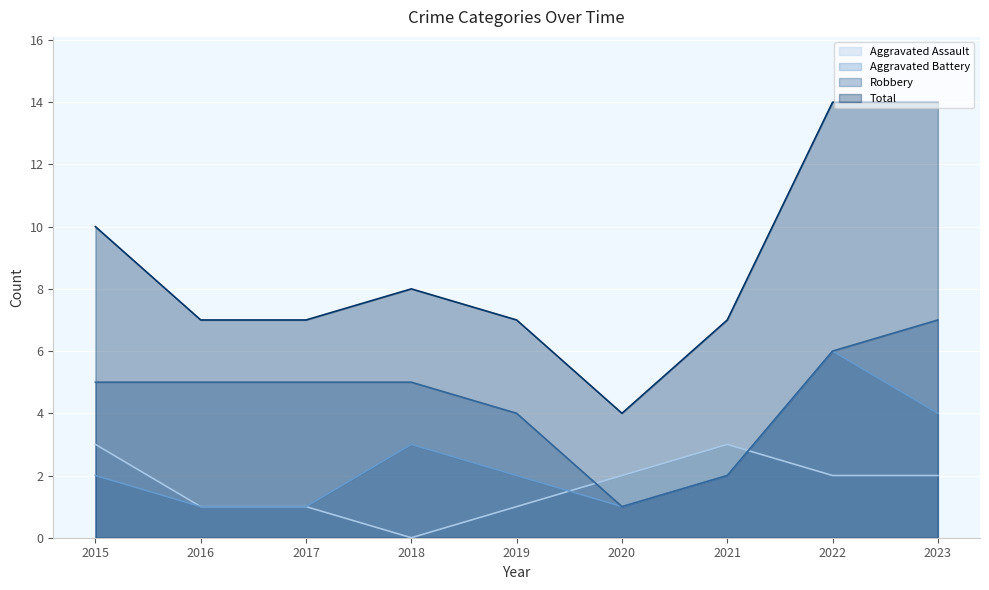

Reading right to left, transcribe all the data shown in this chart.

Aggravated Assault: 2023=2	2022=2	2021=3	2020=2	2019=1	2018=0	2017=1	2016=1	2015=3
Aggravated Battery: 2023=4	2022=6	2021=2	2020=1	2019=2	2018=3	2017=1	2016=1	2015=2
Robbery: 2023=7	2022=6	2021=2	2020=1	2019=4	2018=5	2017=5	2016=5	2015=5
Total: 2023=14	2022=14	2021=7	2020=4	2019=7	2018=8	2017=7	2016=7	2015=10